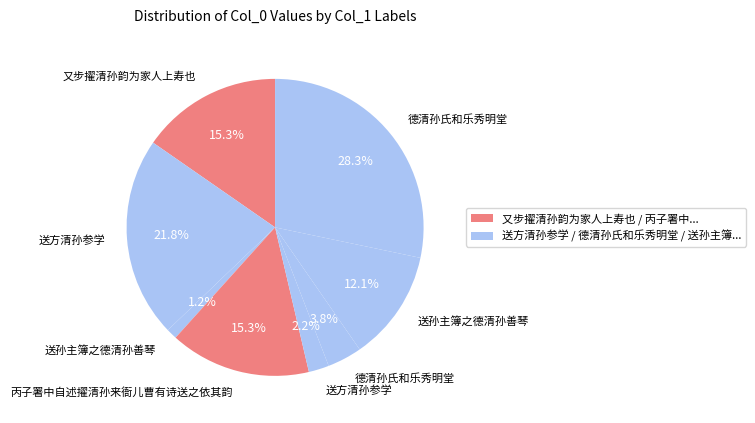

Count the number of slices in the pie.

8